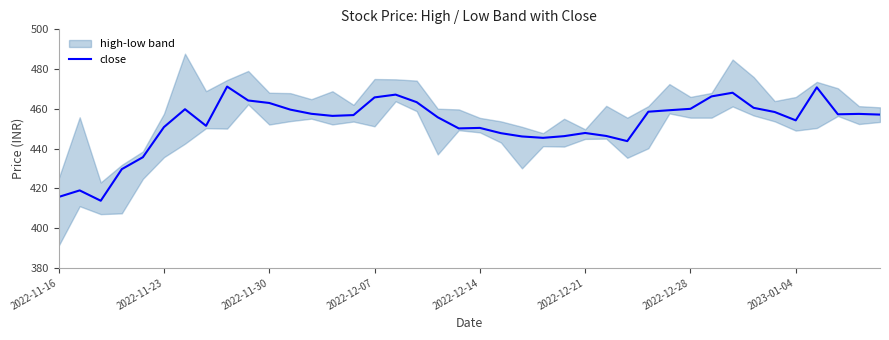

The close series shows 447.9 at 2022-12-21. True or false?

True